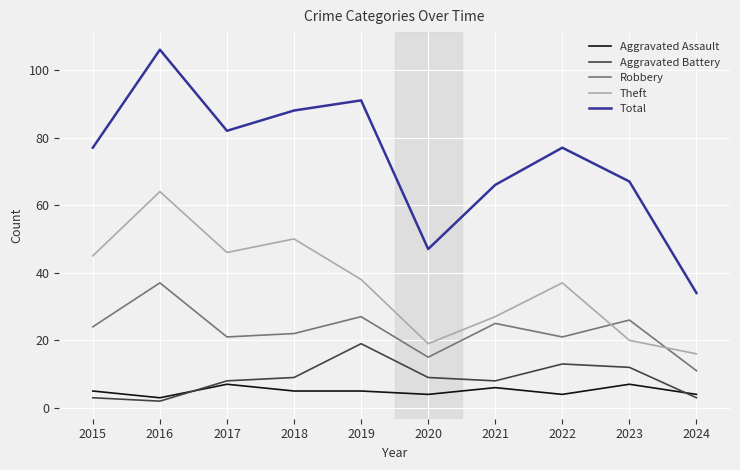

After their last crossing, which series has the higher values: Theft or Robbery?

Theft